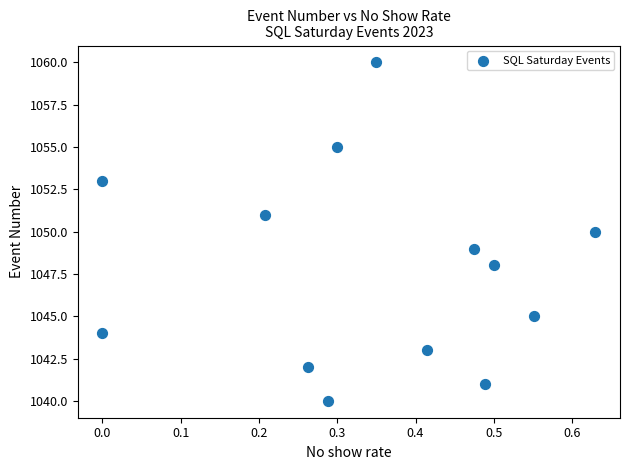

What is the range of Y values (max minus min)?

20